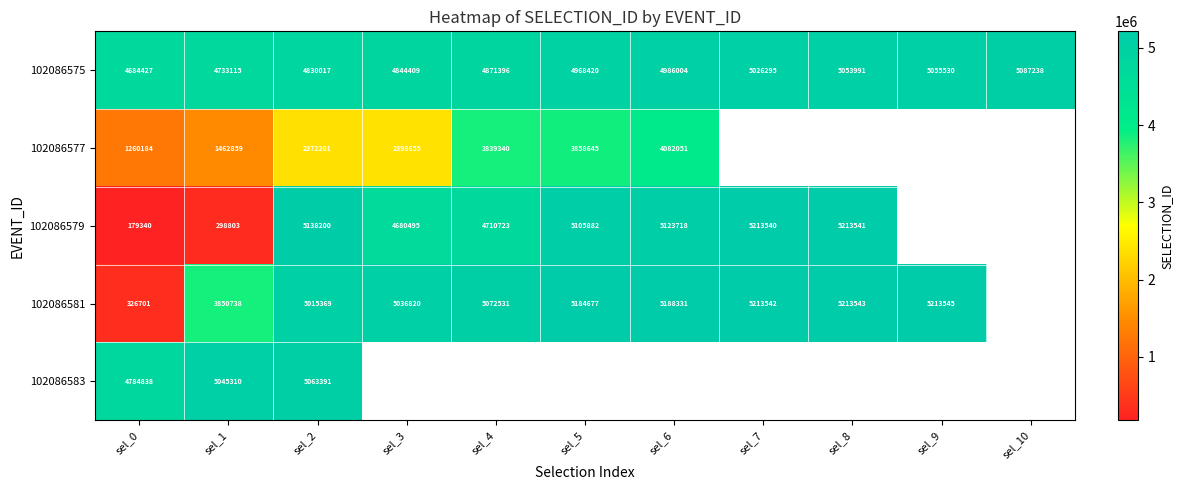

What is the difference between the highest and lowest values at sel_2?

2765999